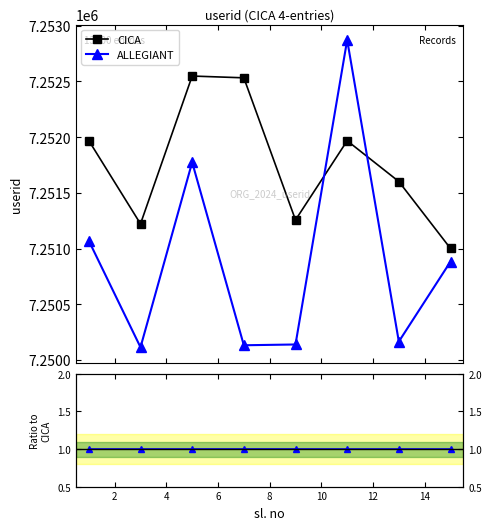

What is the lowest value of the ALLEGIANT series?

7250114